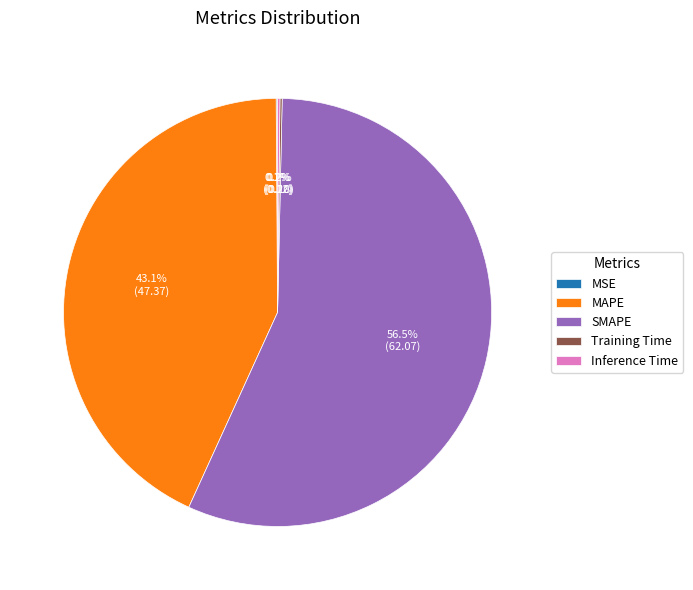

Is it true that MAPE is 53% of the pie?

False